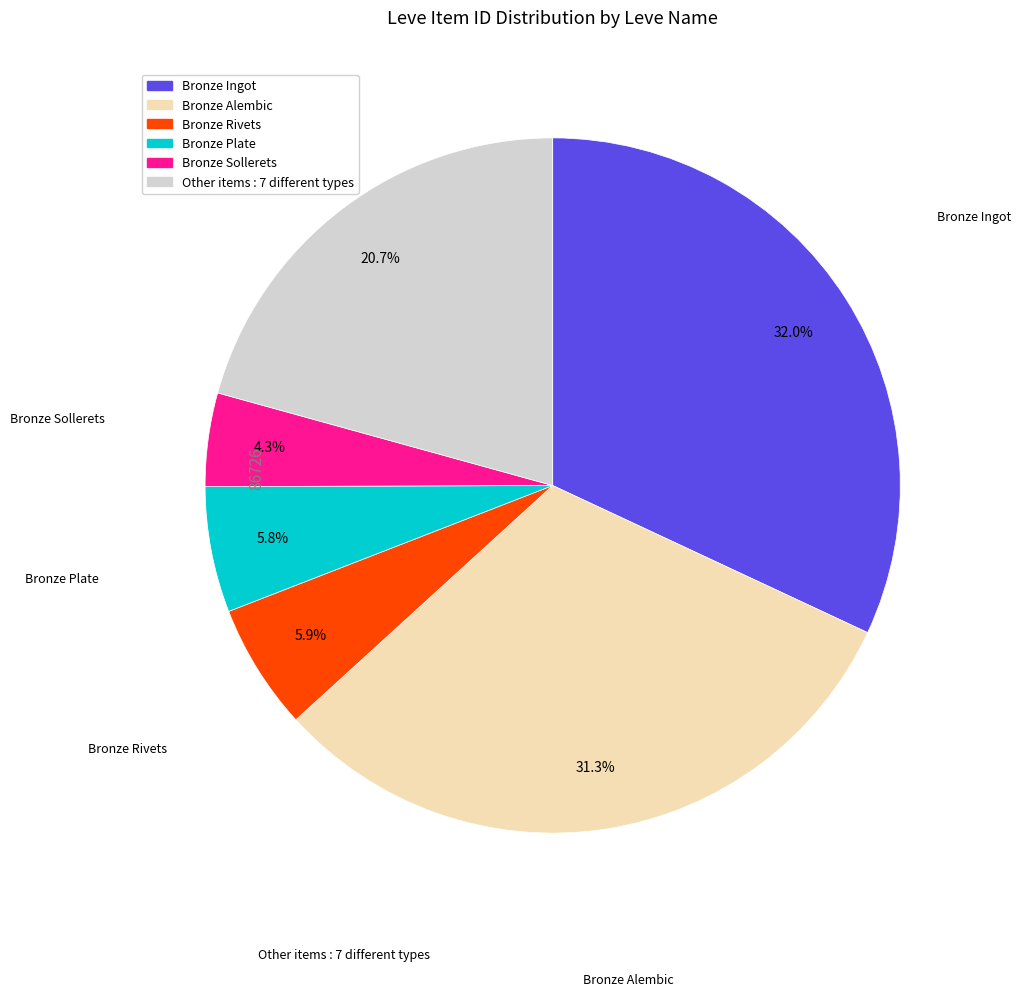

Is there any slice that represents more than half of the pie?

No